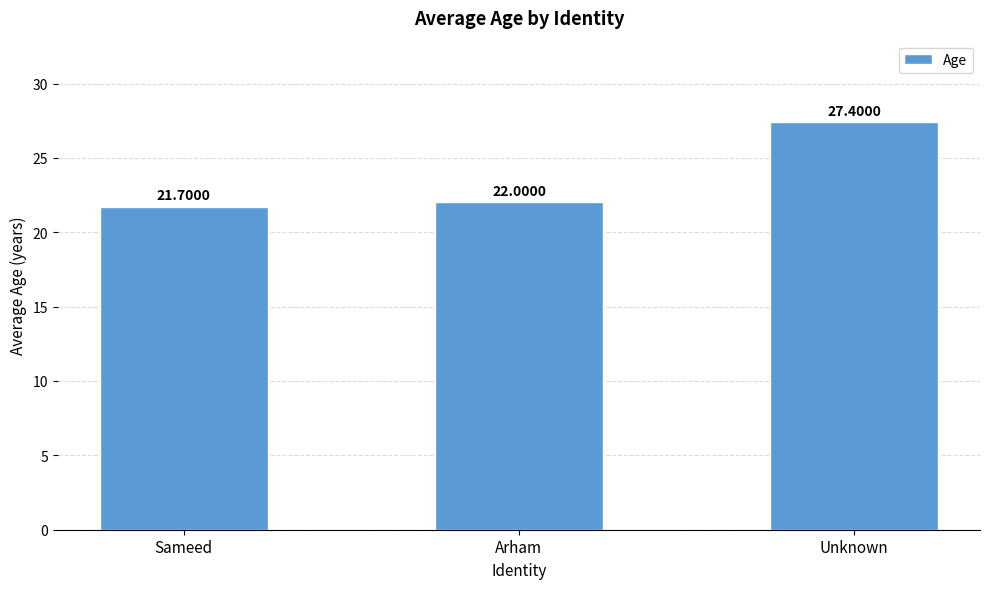

Reading left to right, list all the values displayed in this chart.

21.7	22.0	27.4